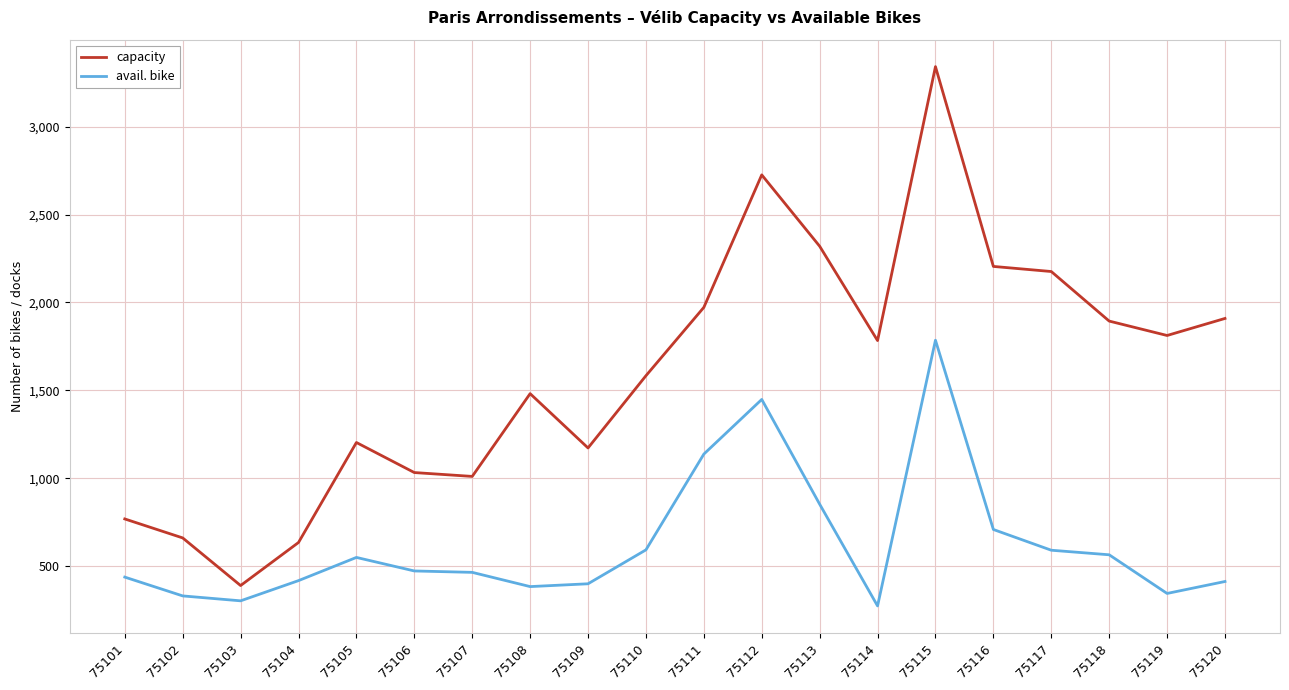

How many lines are shown in the chart?

2